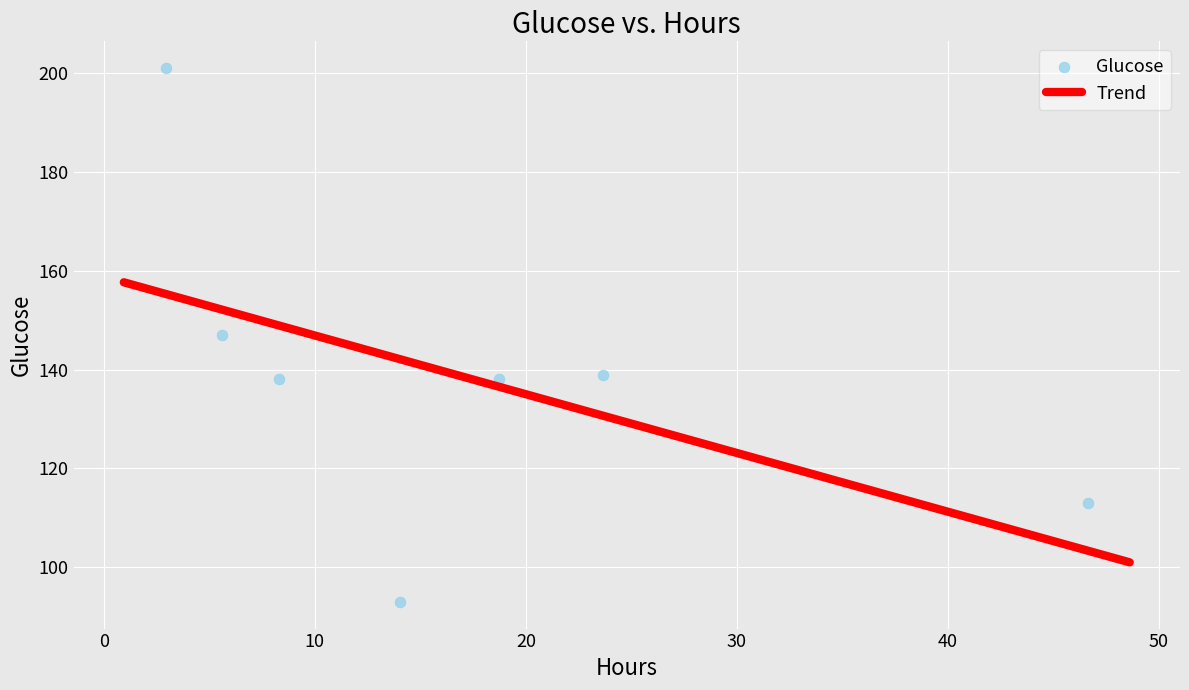

What is the range of Y values (max minus min)?

108